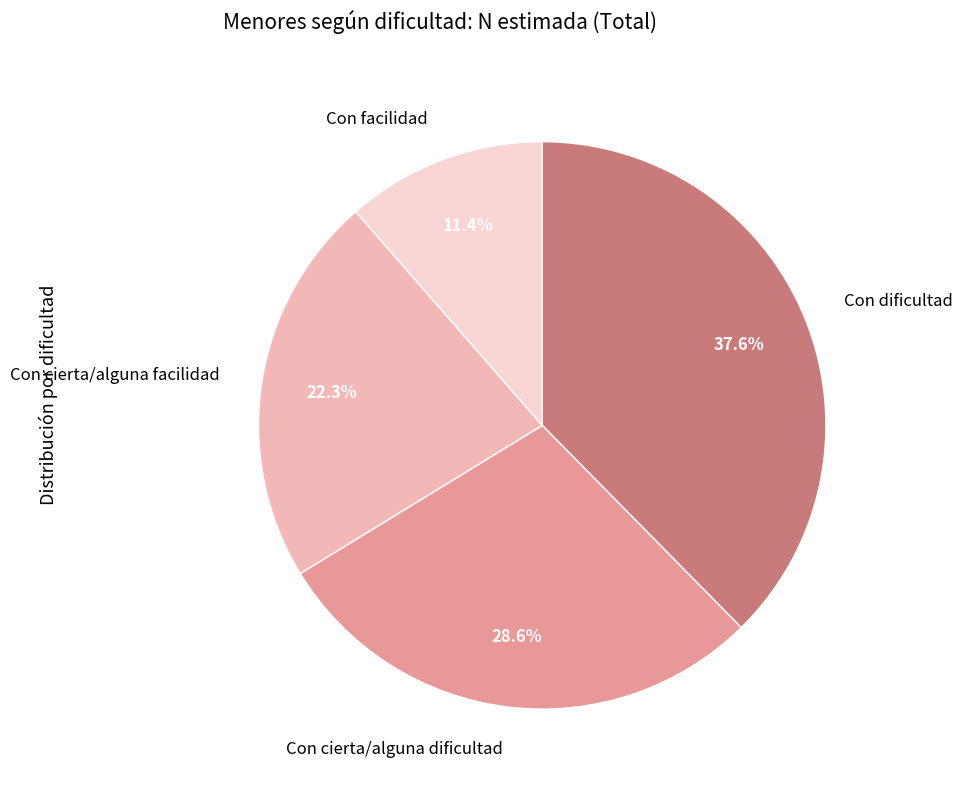

Rank the categories by value from lowest to highest.

Con facilidad, Con cierta/alguna facilidad, Con cierta/alguna dificultad, Con dificultad